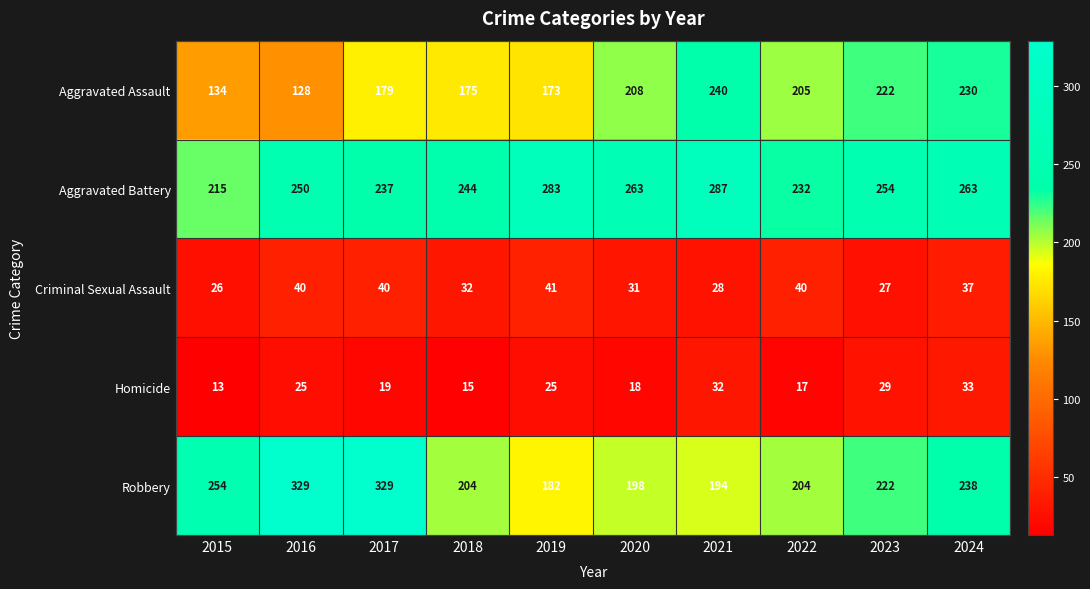

Where does the Robbery series first go above 222?

2015